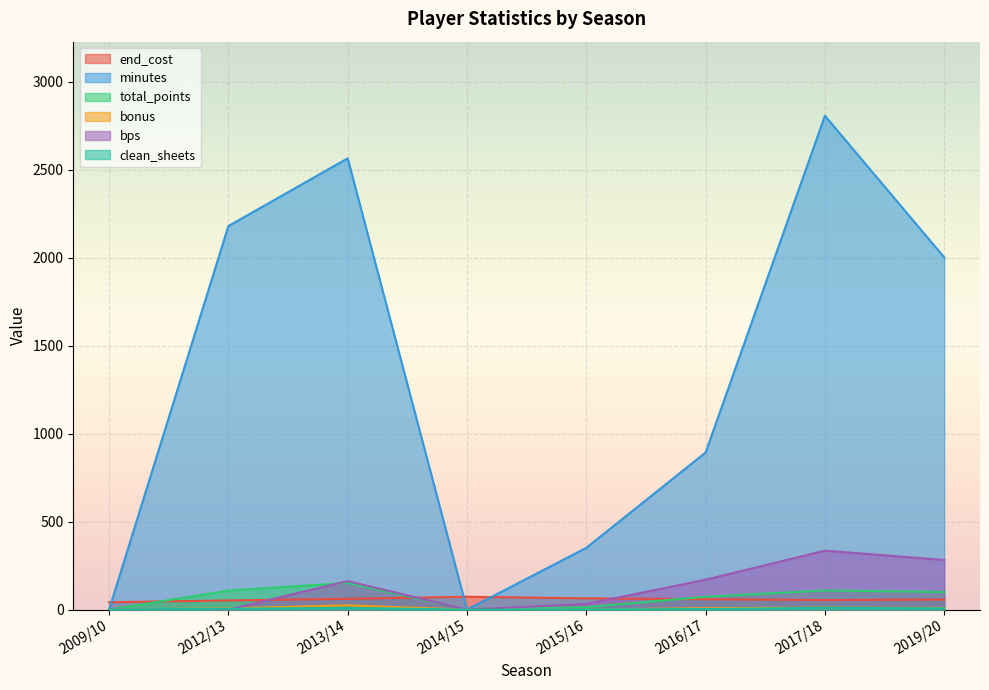

What is the difference between the maximum and minimum values in the bonus series?

24